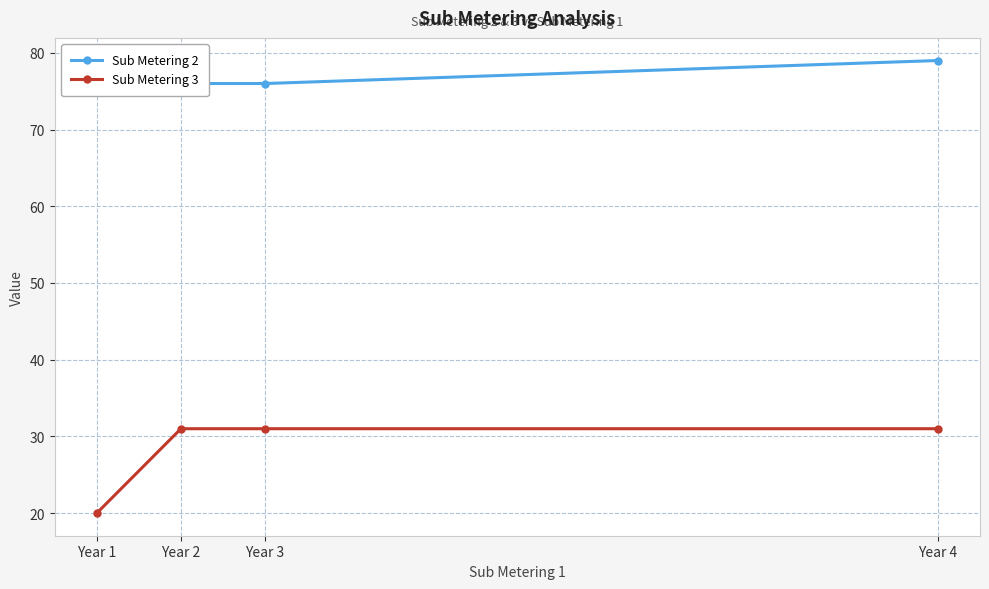

True or false: Sub Metering 3 has more than 2 interior local peaks.

False